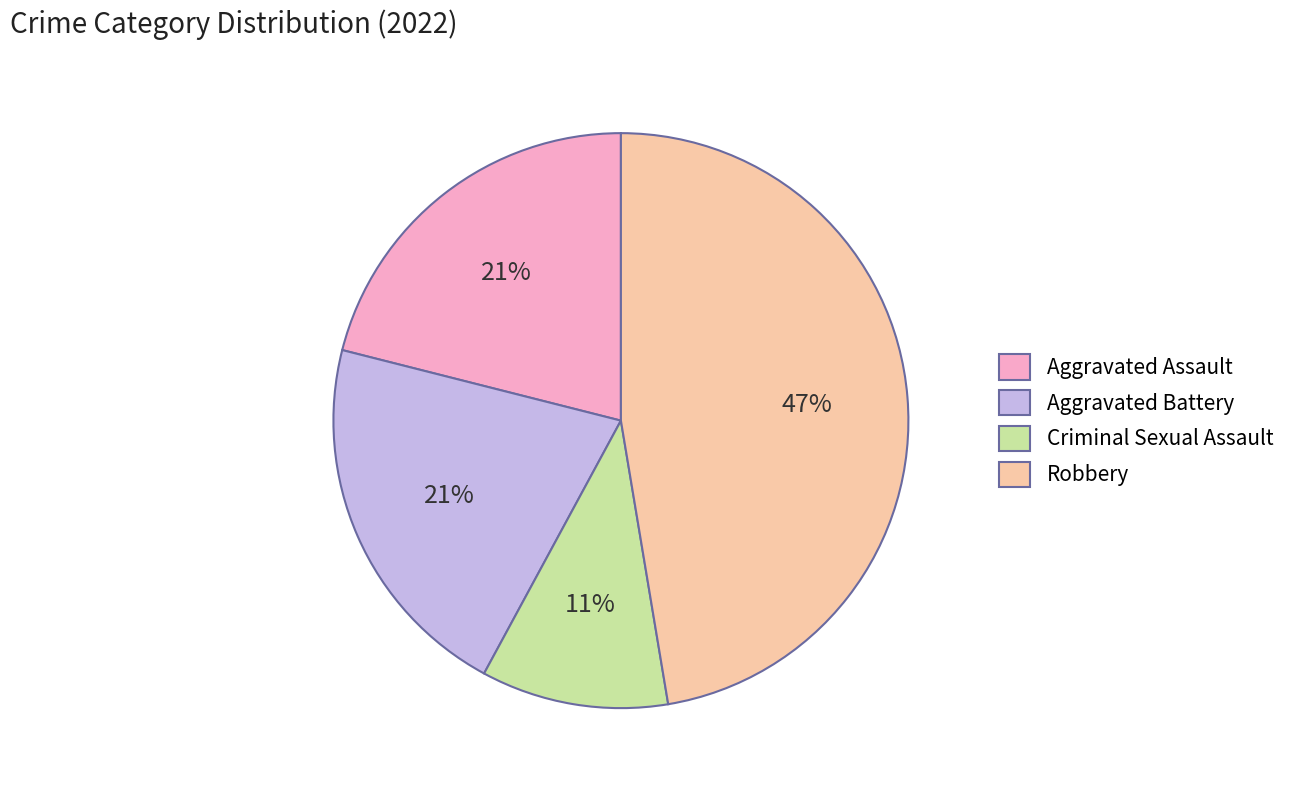

Which slice is the smallest?

Criminal Sexual Assault